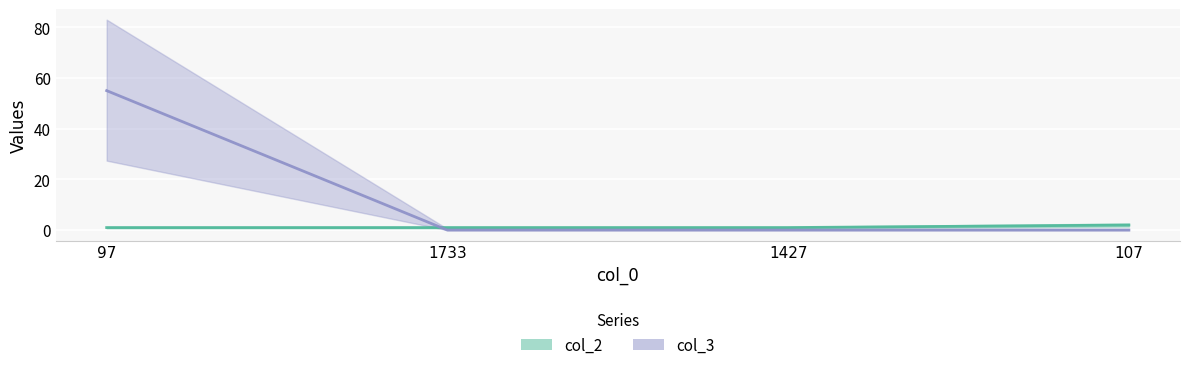

Between 1733 and 1427, which series saw the biggest shift?

col_2